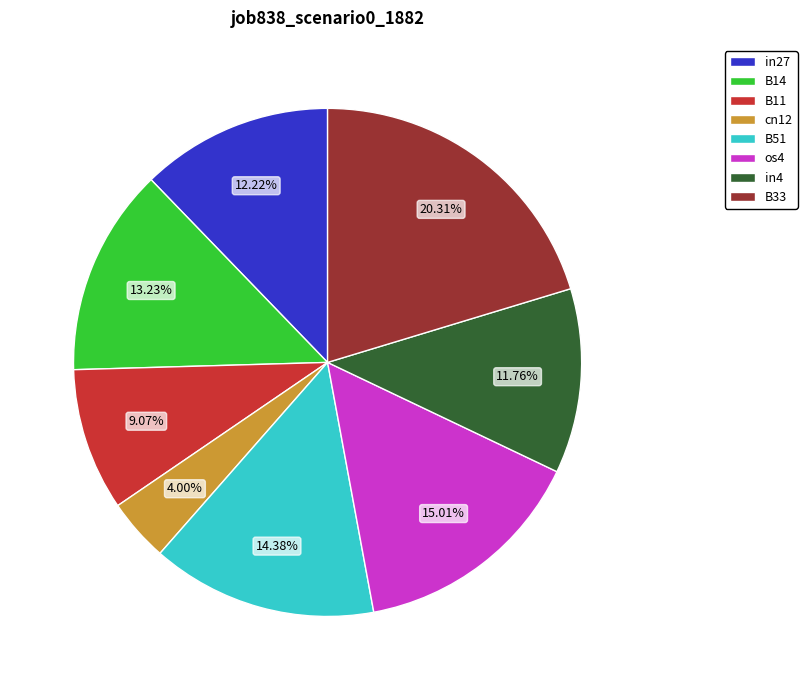

What is the total percentage of in27 and in4?

24.0%